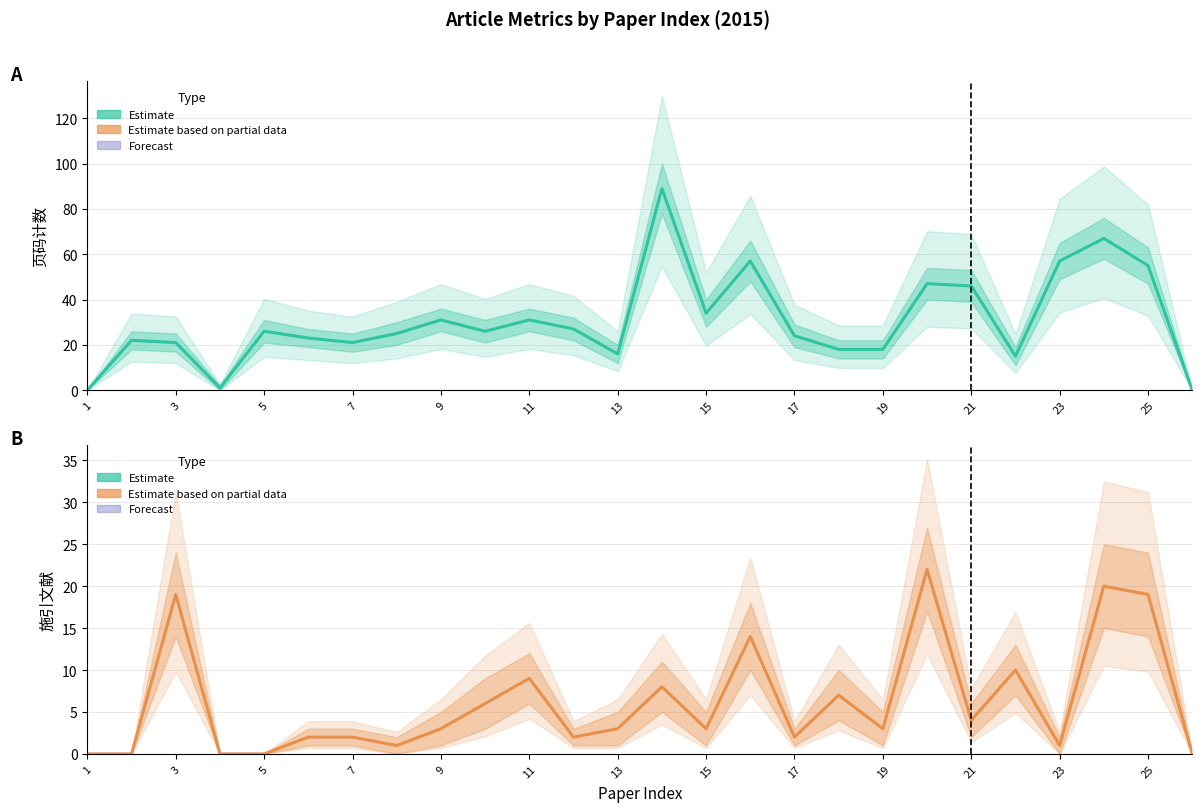

Is the value of 页码计数 at 22 greater than the value of 施引文献 at 21?

Yes